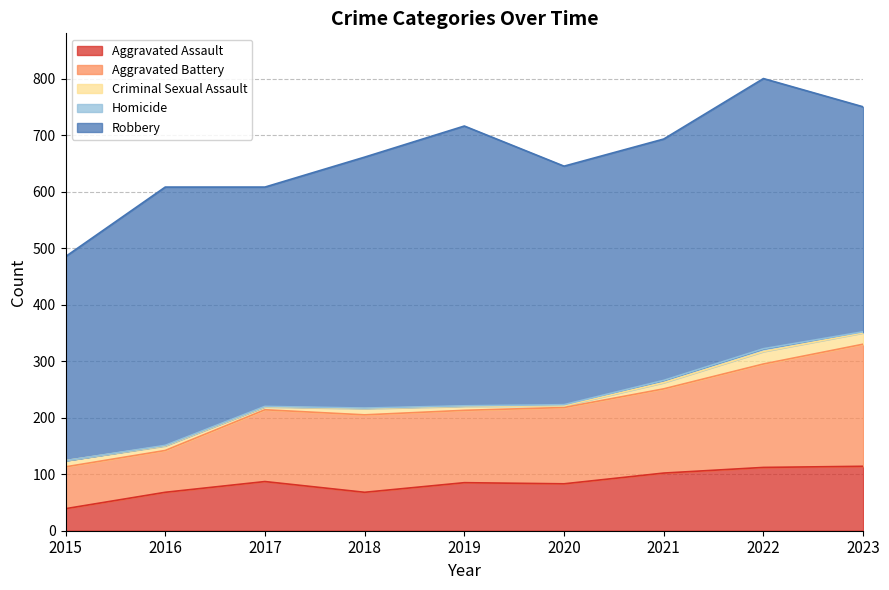

At 2015, list the series in order from smallest to largest.

Homicide, Criminal Sexual Assault, Aggravated Assault, Aggravated Battery, Robbery